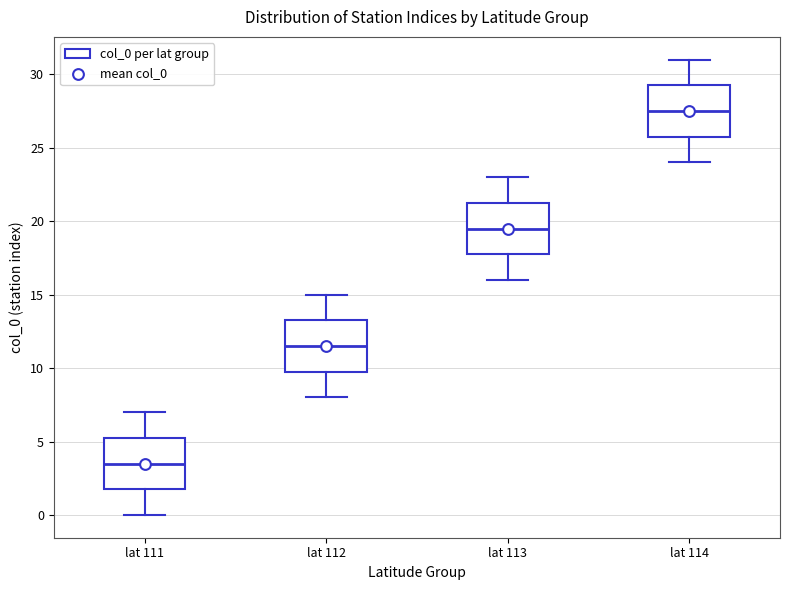

Which box's median line is the lowest?

lat 111